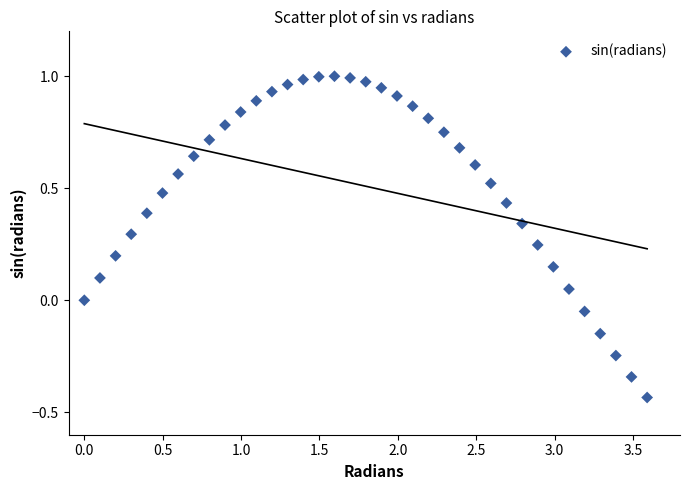

What is the range of Y values (max minus min)?

1.4